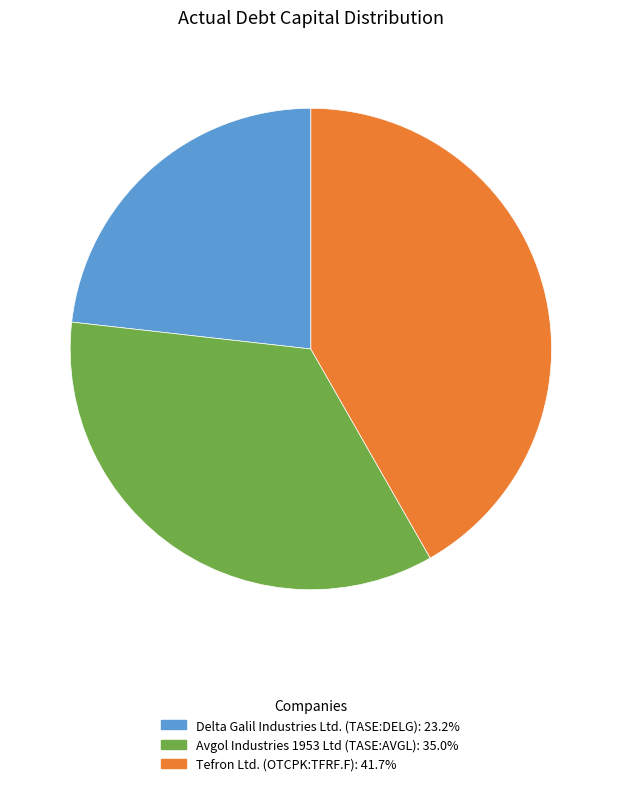

Between Delta Galil Industries Ltd. (TASE:DELG) and Tefron Ltd. (OTCPK:TFRF.F), which is larger?

Tefron Ltd. (OTCPK:TFRF.F)